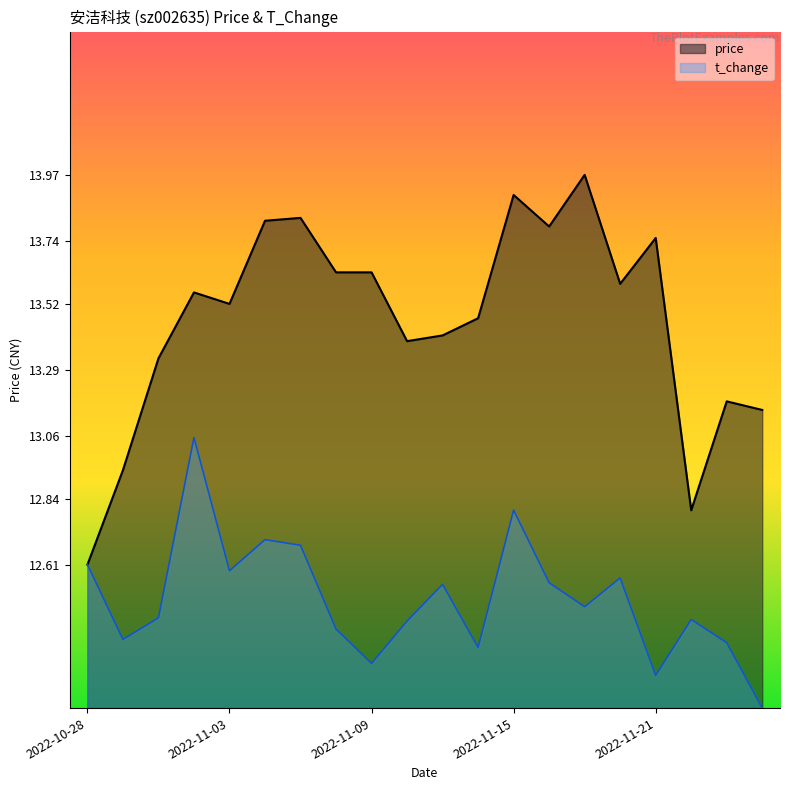

What is the sum of the t_change values at 2022-11-10 and 2022-11-01?

24.8